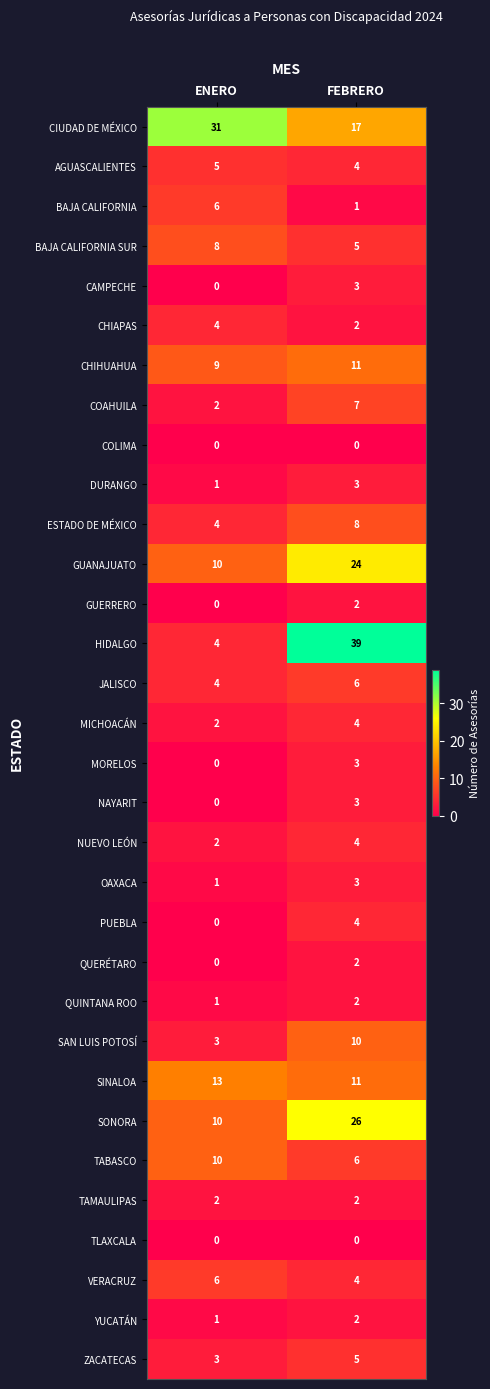

How many categories are shown in the chart?

2